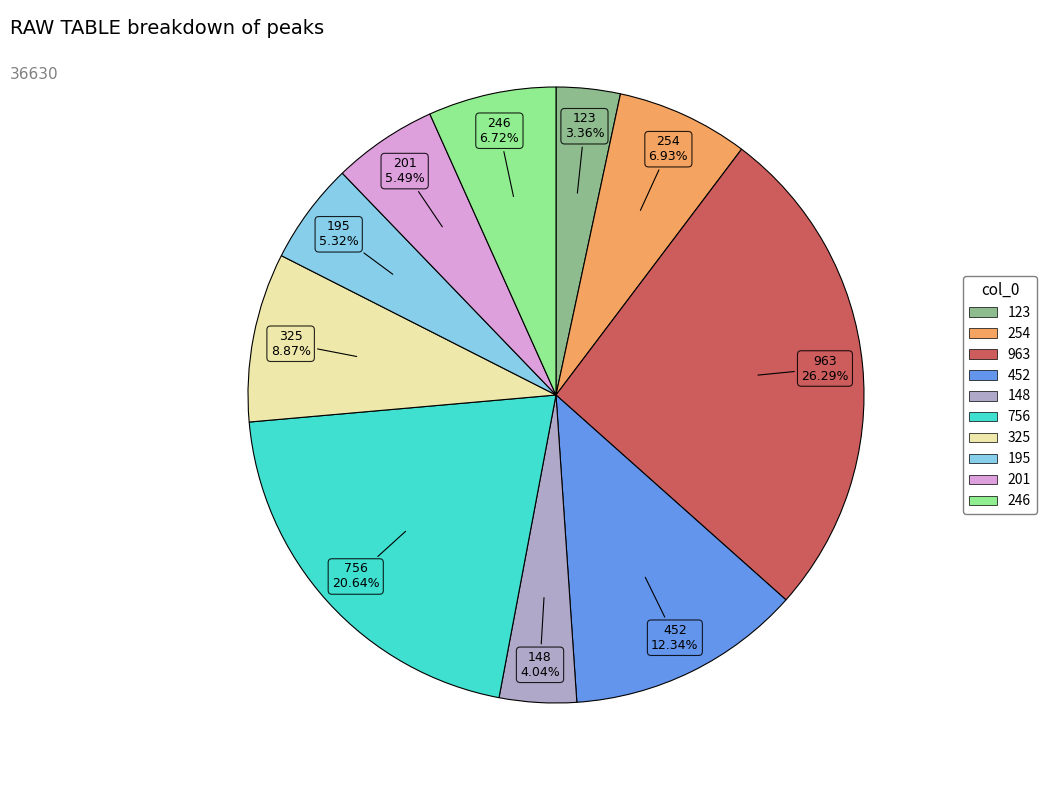

To the nearest percent, what percentage of the pie is 452?

12%